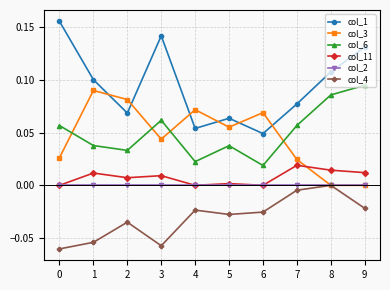

How many lines are shown in the chart?

6